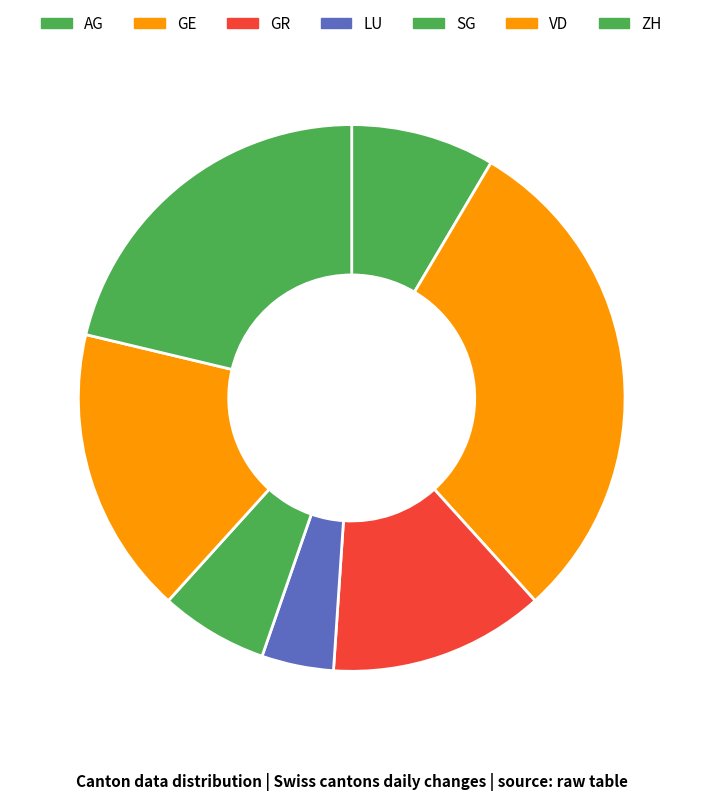

To the nearest percent, what percentage of the pie is GR?

12%